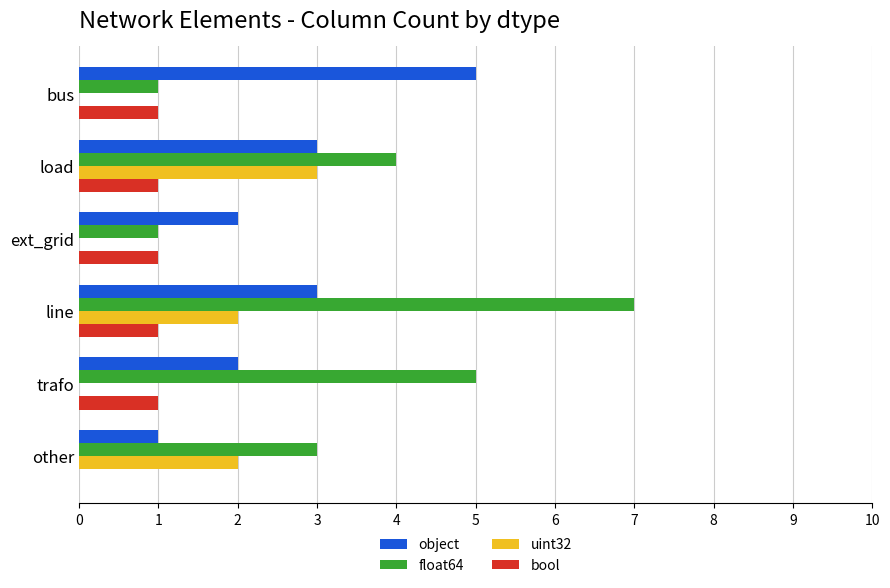

The bool series shows 1 at bus. True or false?

True